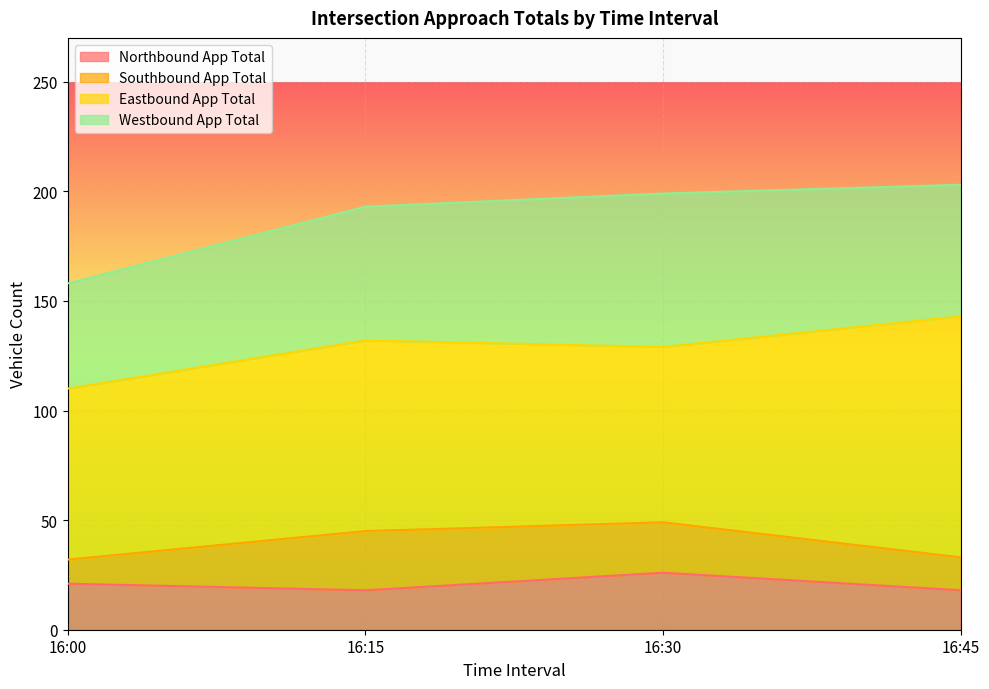

Reading left to right, list all the values displayed in this chart.

Northbound App Total: 21	18	26	18
Southbound App Total: 11	27	23	15
Eastbound App Total: 78	87	80	110
Westbound App Total: 48	61	70	60